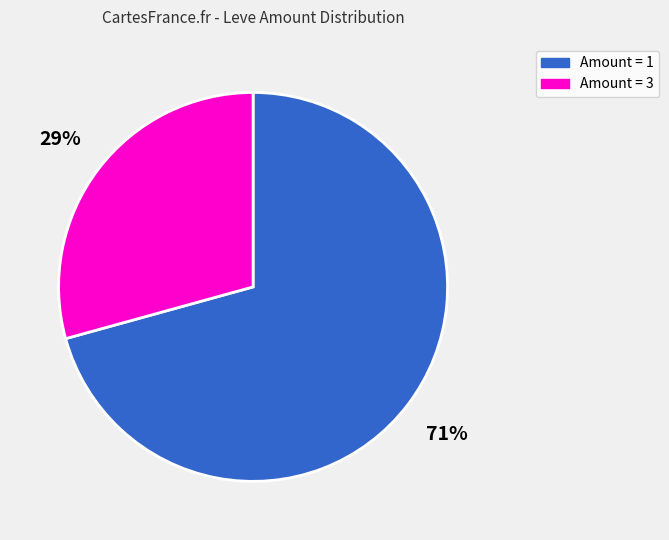

To the nearest percent, what is the average slice percentage?

50%